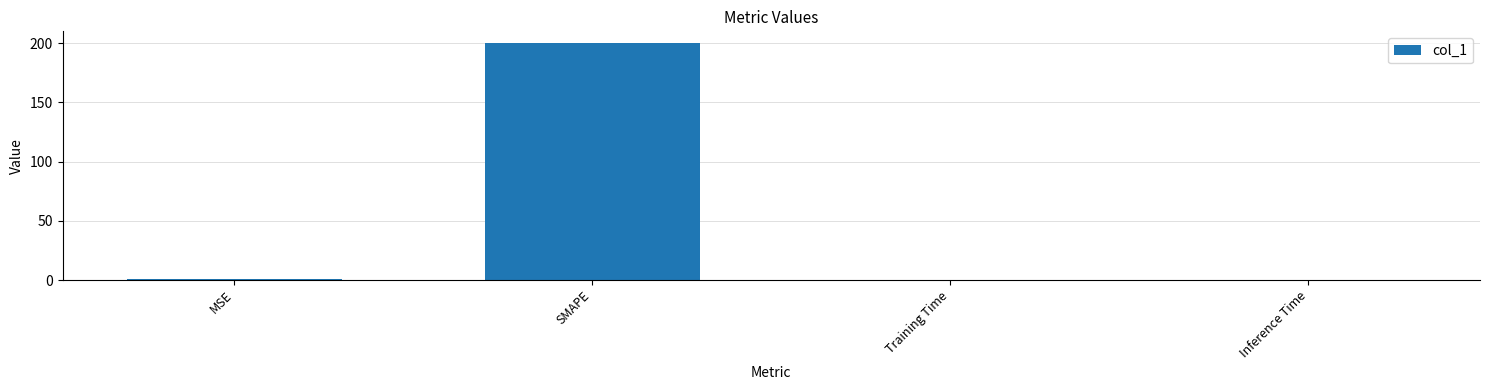

True or false: the data shows 291.6 at SMAPE.

False